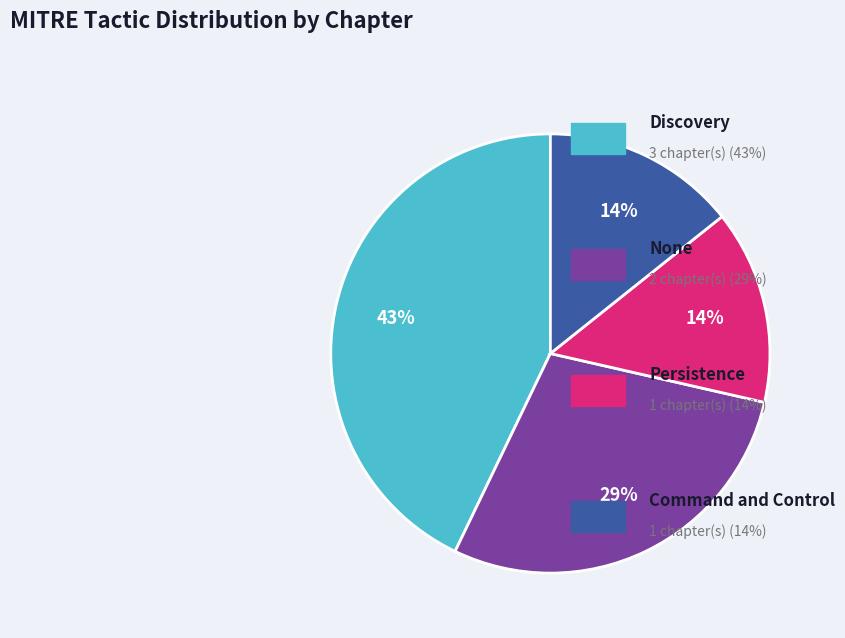

Is there any slice that represents more than half of the pie?

No